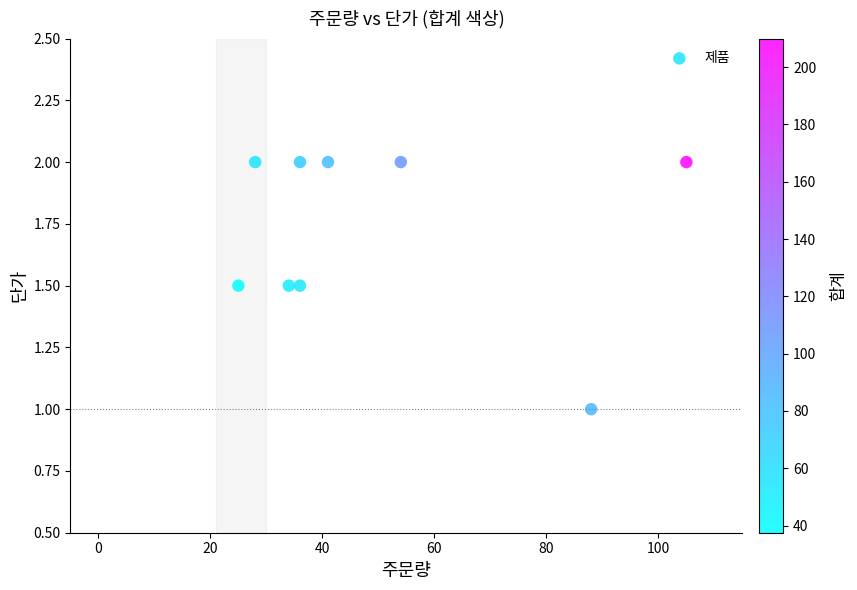

What is the average X value?

49.7